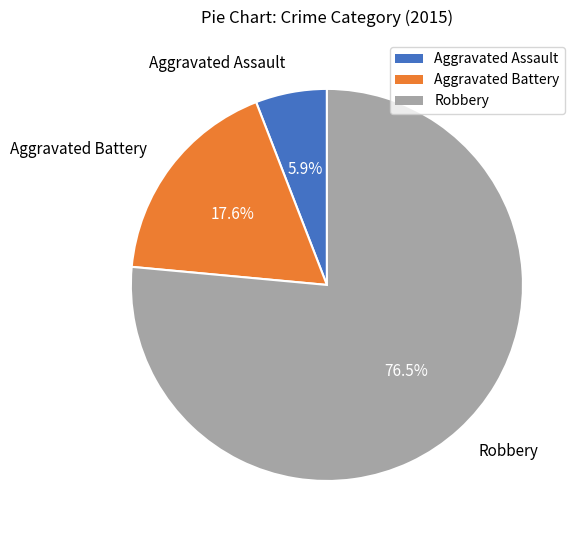

What is the smallest slice in the pie chart?

Aggravated Assault